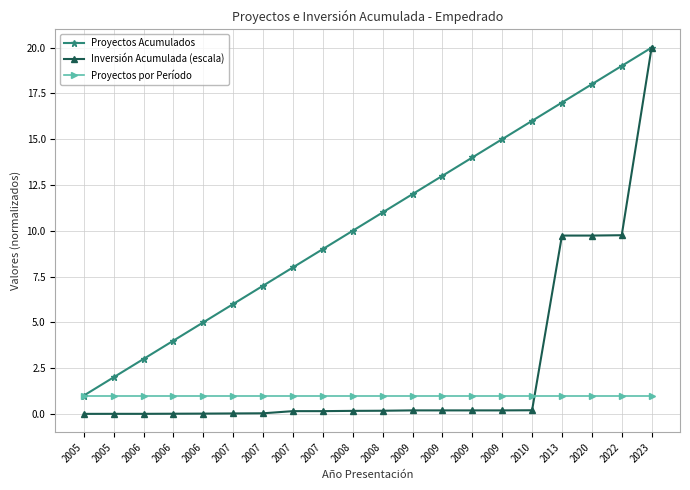

List the series in order of their peak value, lowest first.

Proyectos por Período, Proyectos Acumulados, Inversión Acumulada (escala)